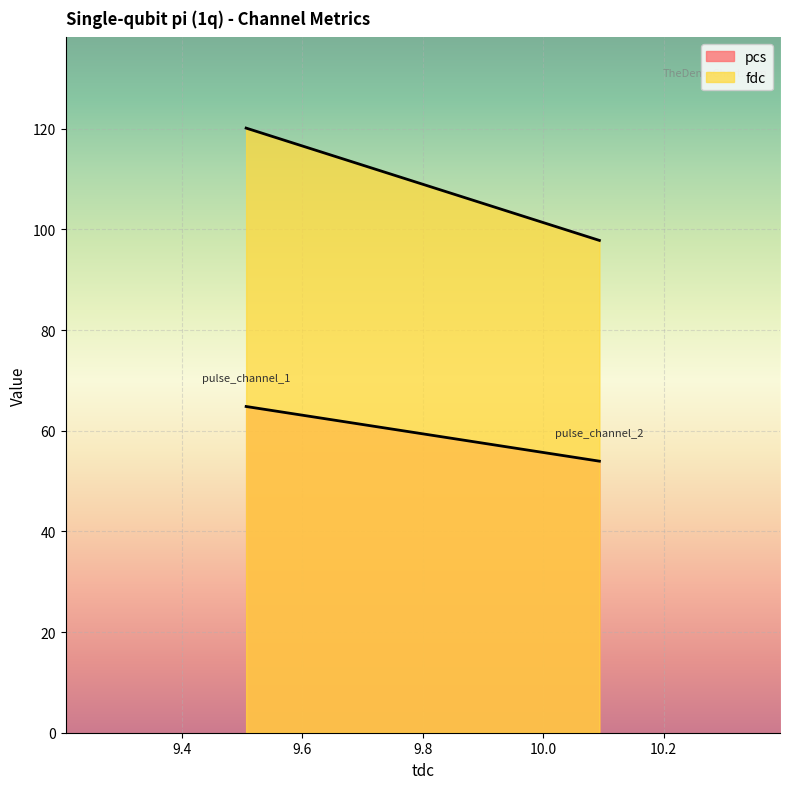

What is the lowest value of the fdc series?

97.8